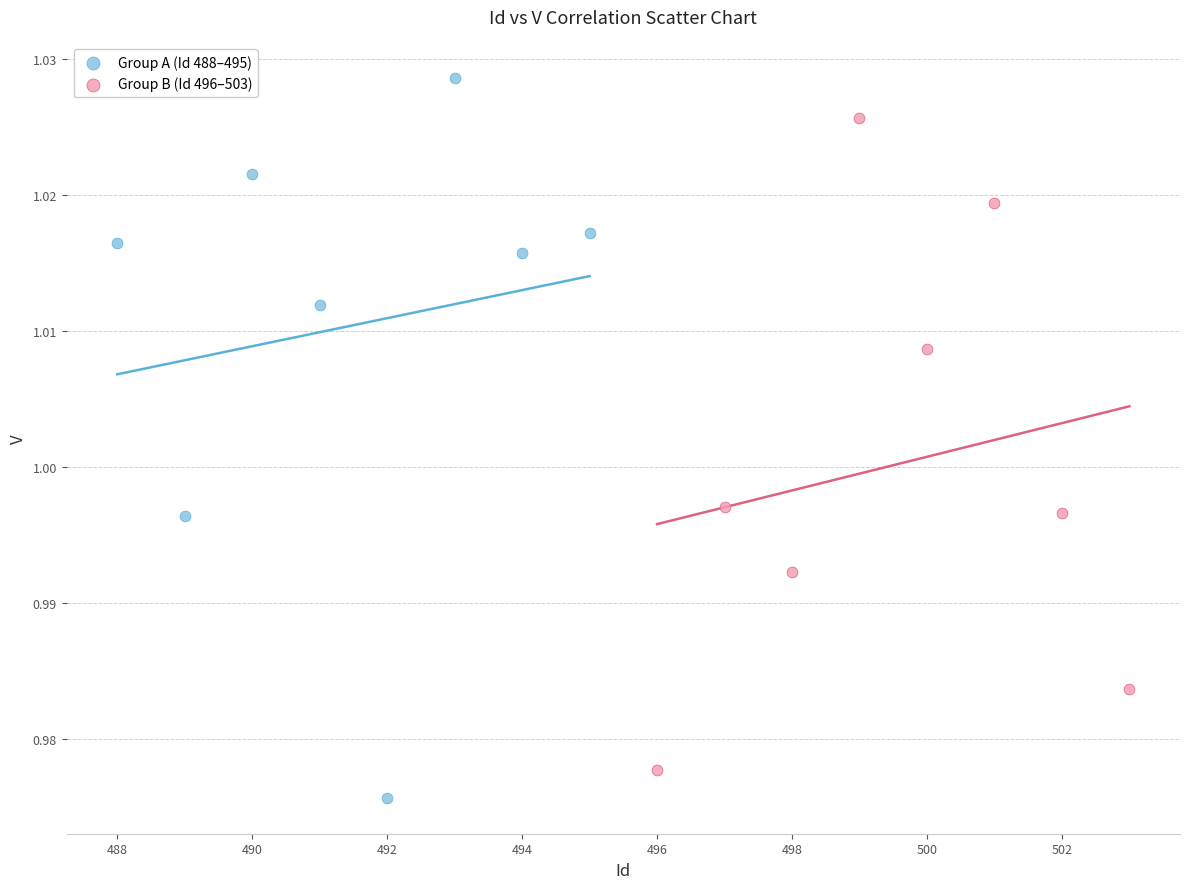

What are all the series names shown in the legend?

Group A (Id 488–495), Group B (Id 496–503)